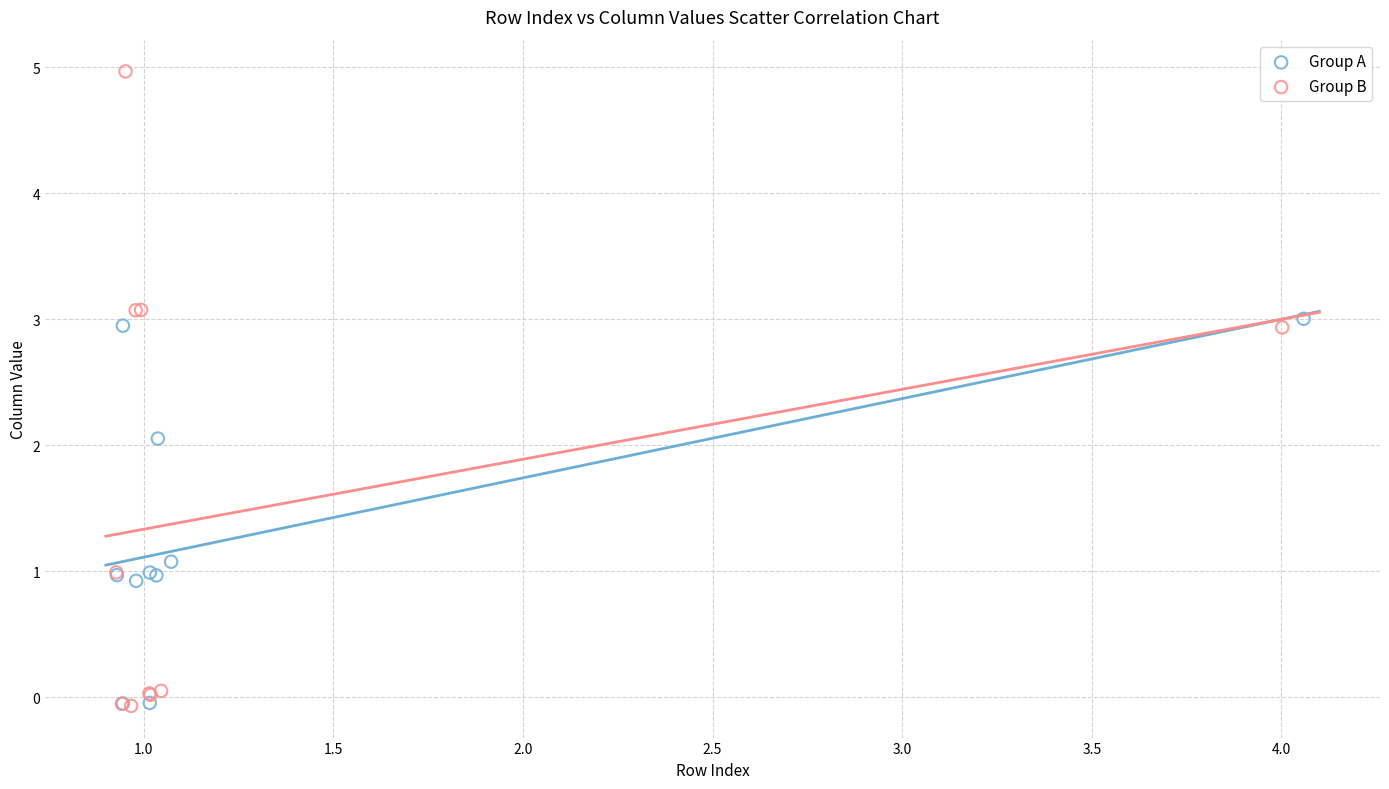

Which series reaches the maximum Y coordinate?

Group B